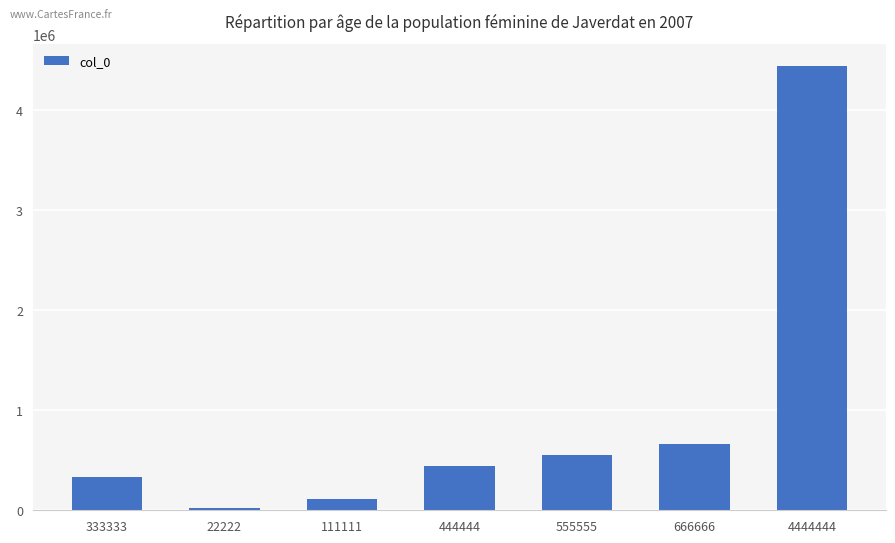

Which category has the highest value across all series?

4444444